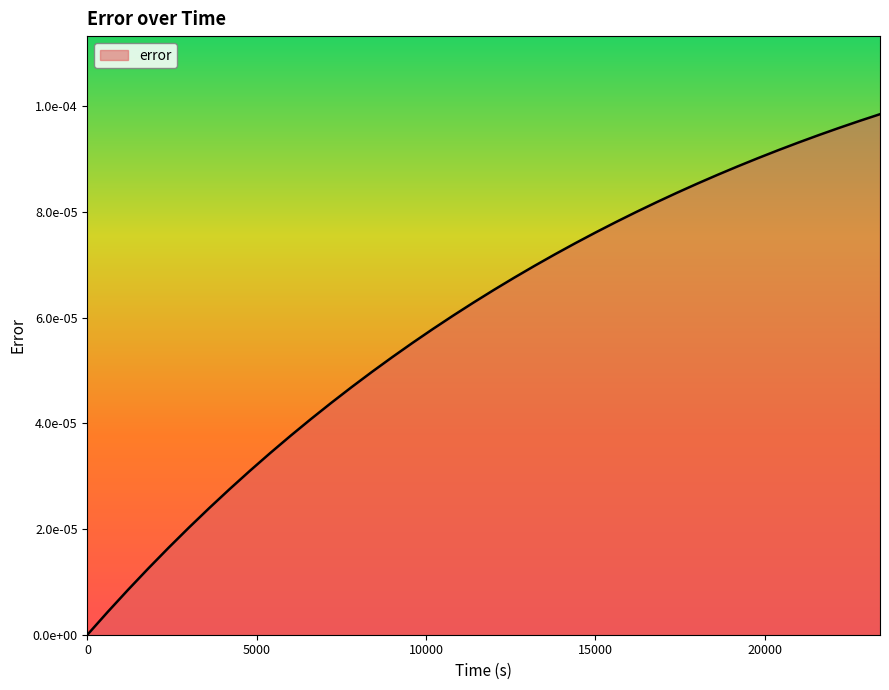

List the labels in order of value, largest first.

23400, 22800, 22200, 21600, 21000, 20400, 19800, 19200, 18600, 18000, 17400, 16800, 16200, 15600, 15000, 14400, 13800, 13200, 12600, 12000, 11400, 10800, 10200, 9600, 9000, 8400, 7800, 7200, 6600, 6000, 5400, 4800, 4200, 3600, 3000, 2400, 1800, 1200, 600, 0